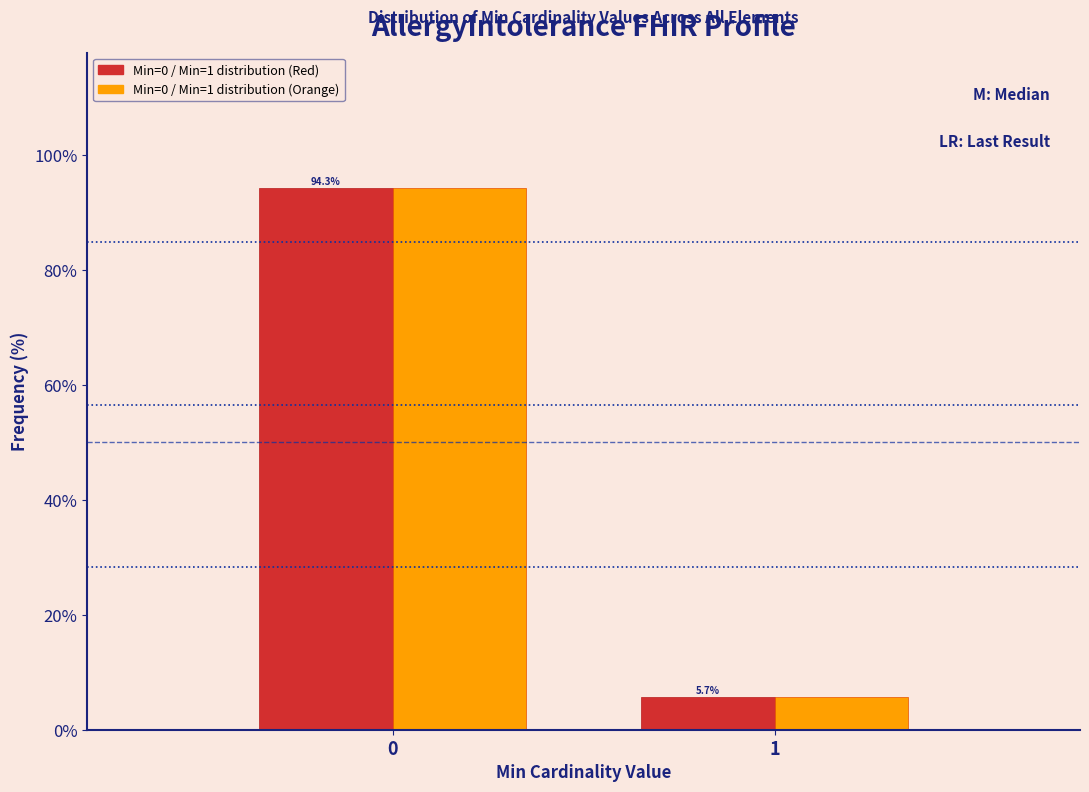

Reading right to left, extract all data points from this chart.

Min=0 / Min=1 distribution (Red): 1=5.7	0=94.3
Min=0 / Min=1 distribution (Orange): 1=5.7	0=94.3